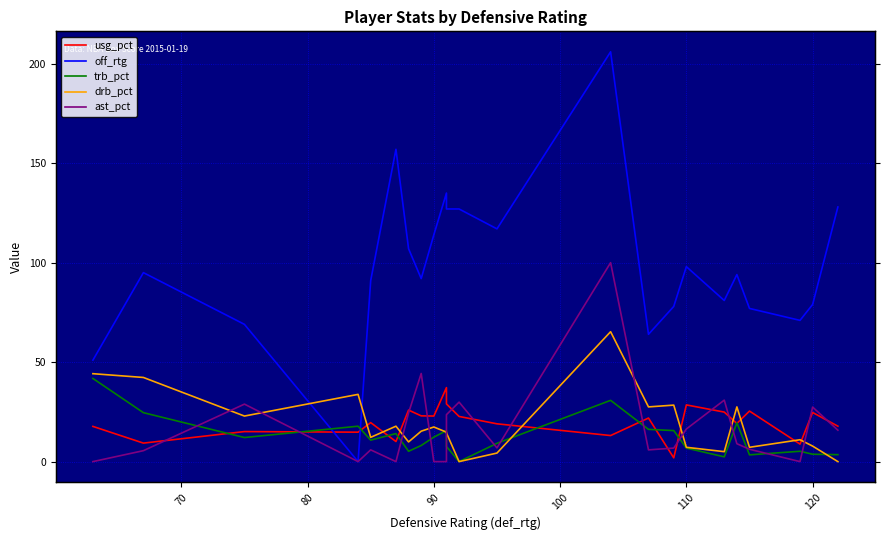

How many positive values does the drb_pct series have?

21